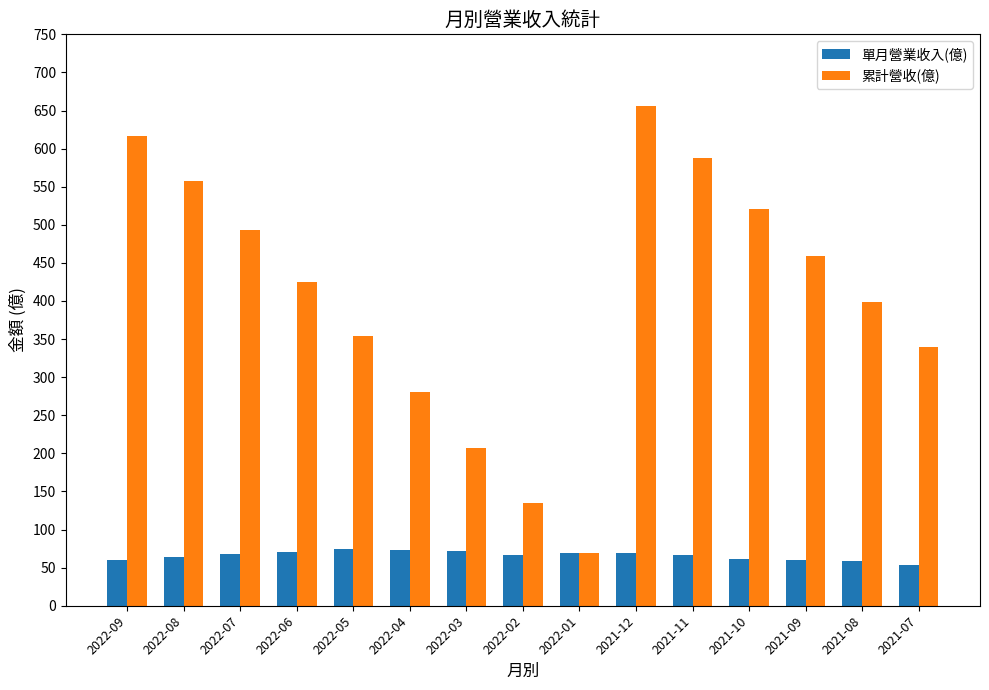

Between 2021-10 and 2021-08, which series saw the biggest shift?

累計營收(億)